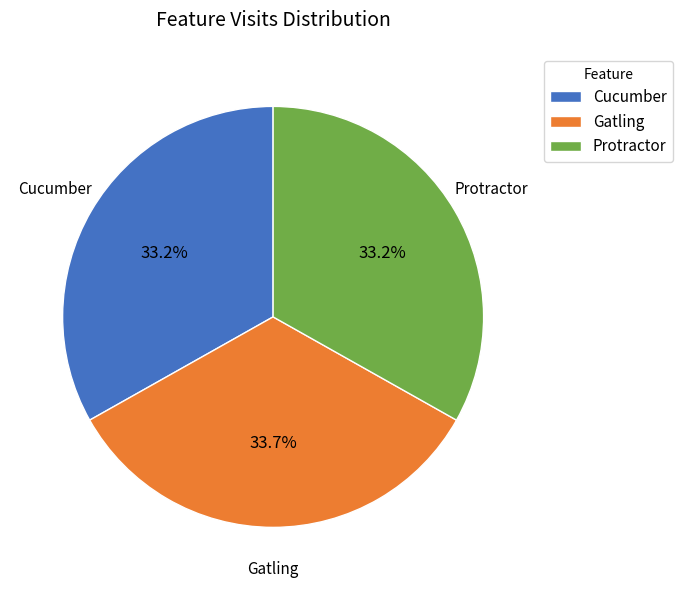

How many slices are in this pie chart?

3